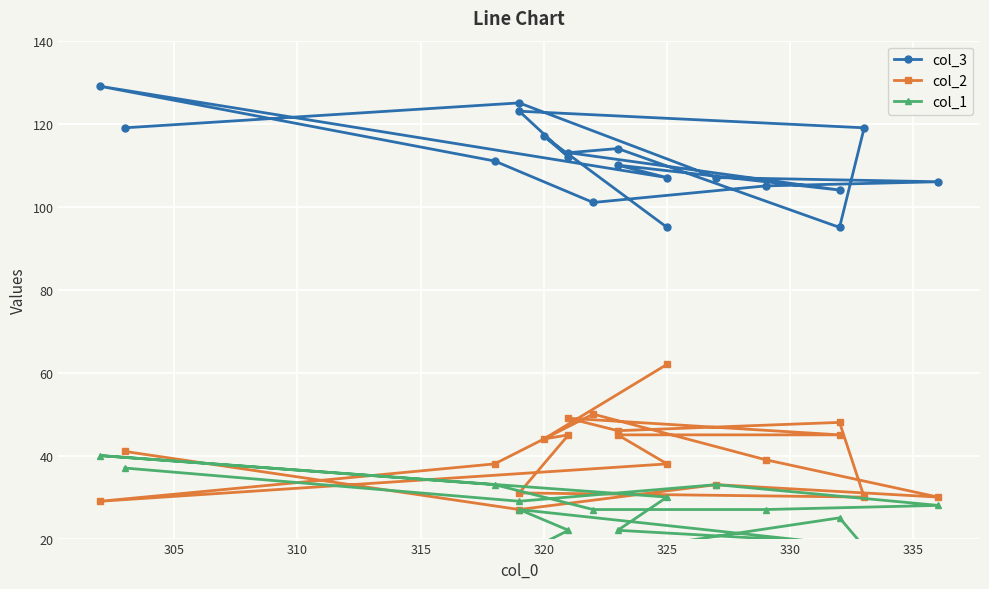

Does the chart display data point markers on the line(s)?

Yes